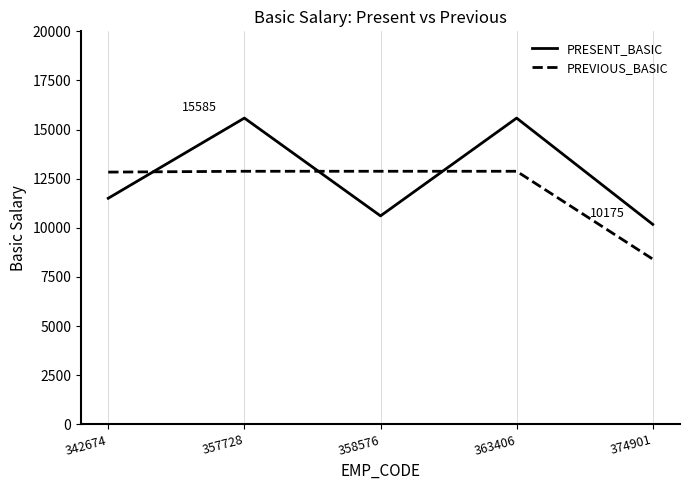

True or false: PREVIOUS_BASIC and PRESENT_BASIC intersect in this chart.

True